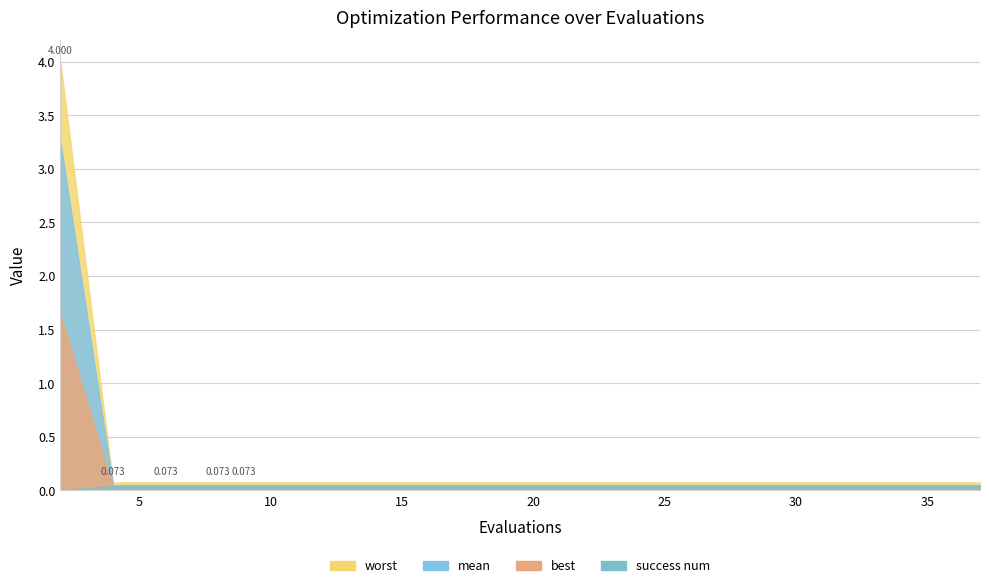

True or false: mean and best intersect in this chart.

False